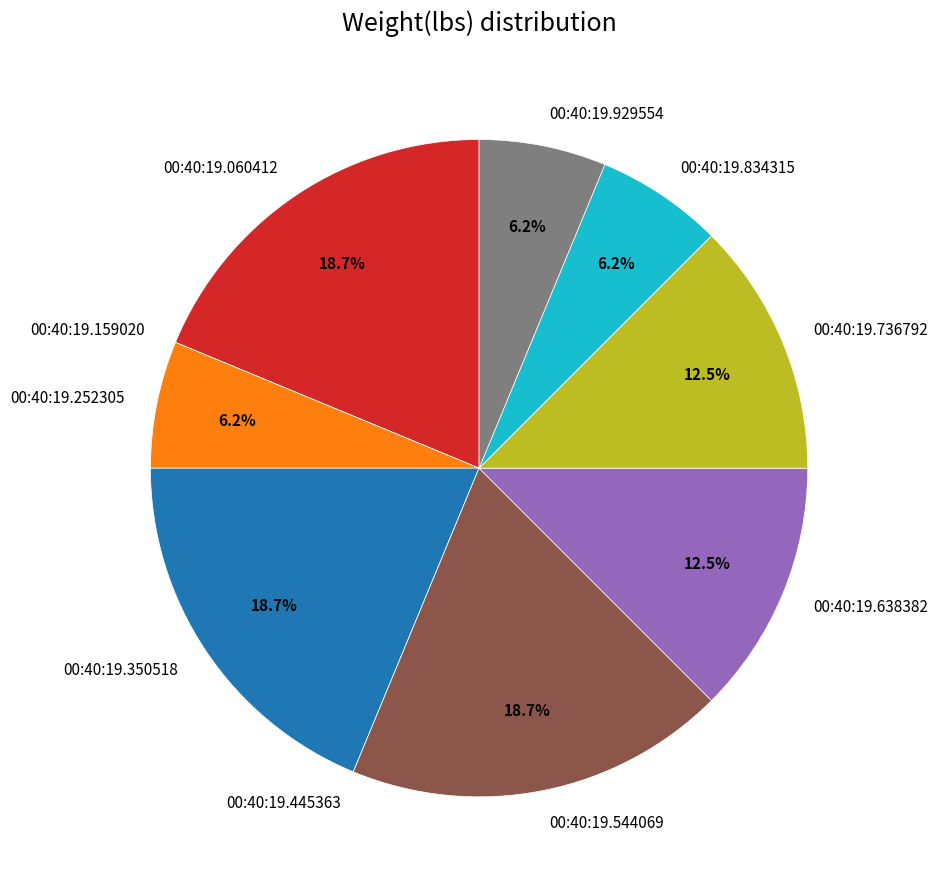

Do 00:40:19.544069 and 00:40:19.060412 together represent more than half of the pie?

No